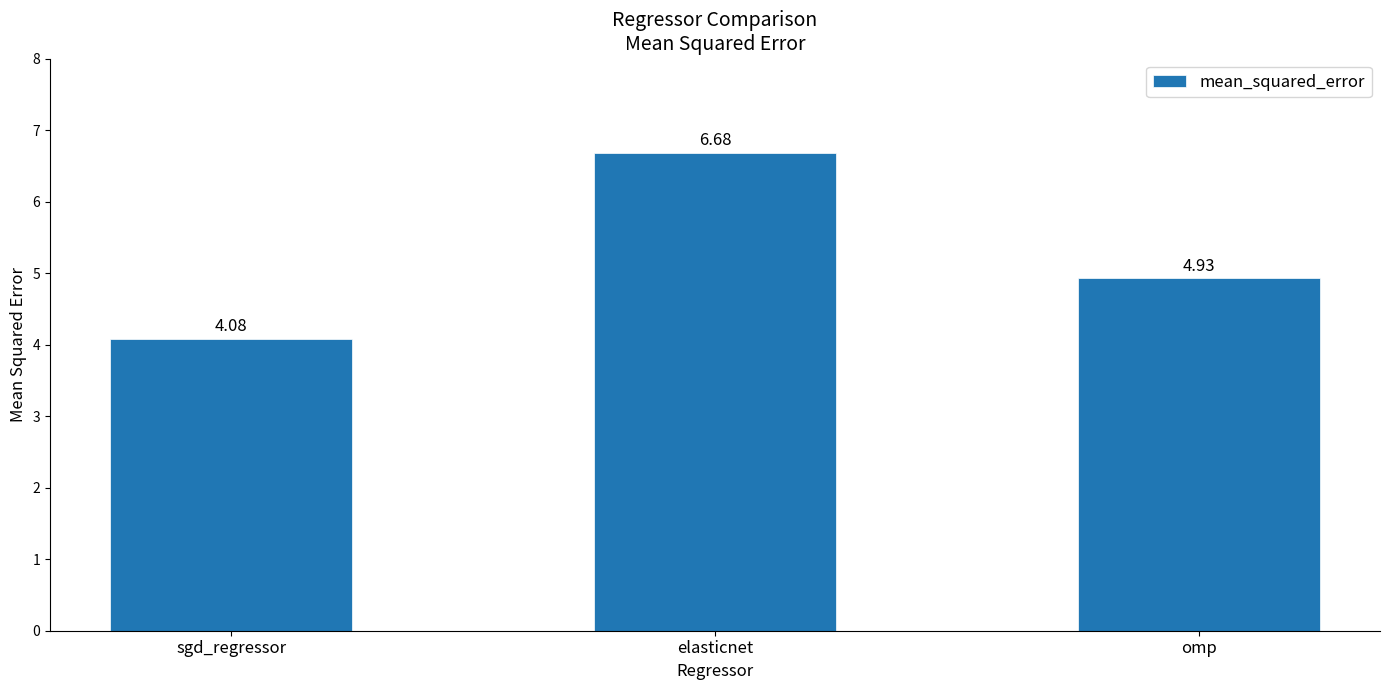

What is the label of the 3rd bar from the right?

sgd_regressor